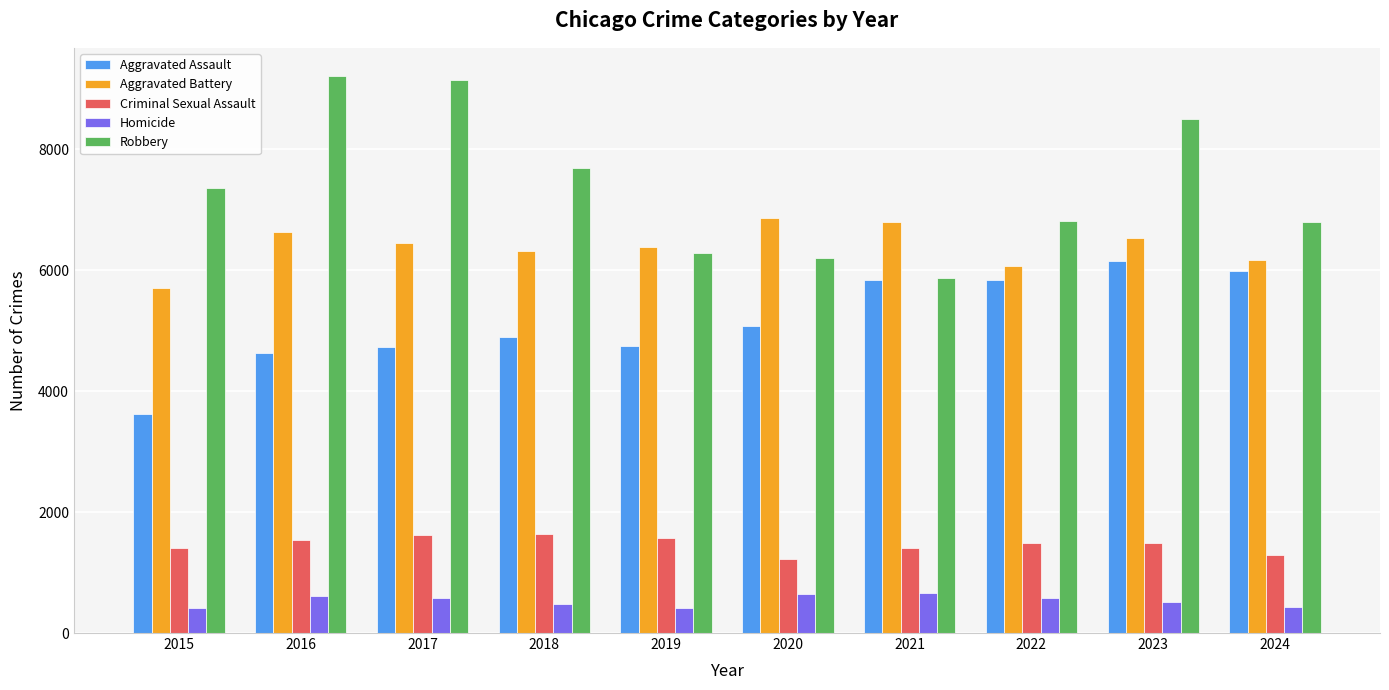

Which series has the largest total across all categories?

Robbery